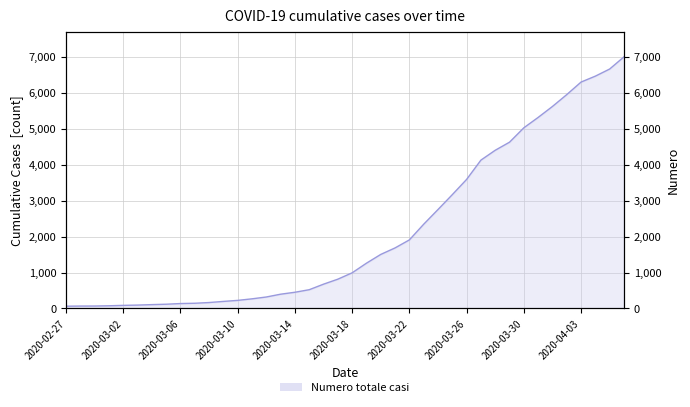

True or false: the data has more than 1 interior local peaks.

False